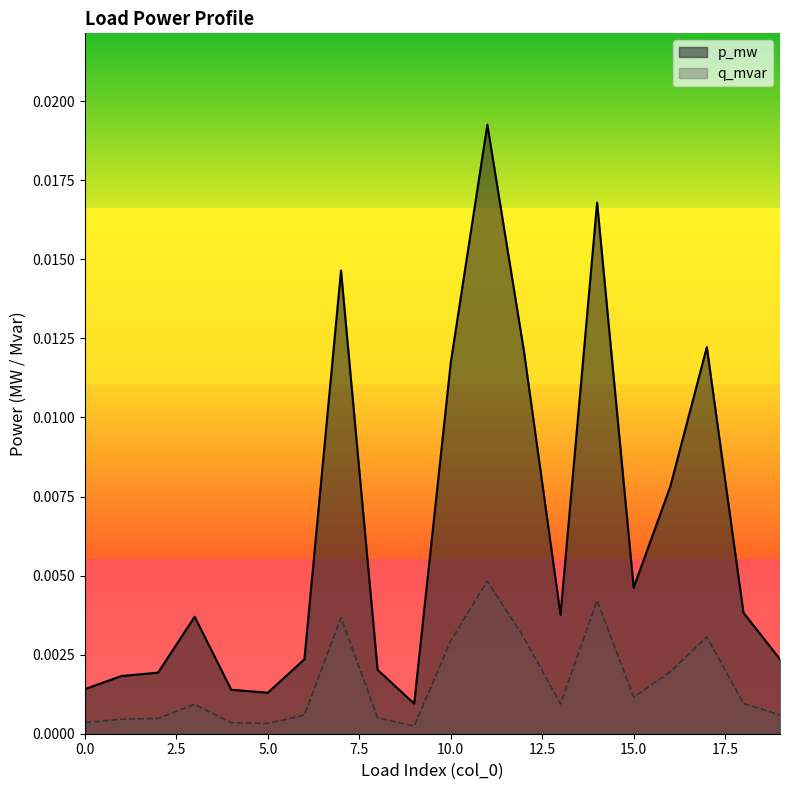

At how many categories does at least one series exceed 0?

20